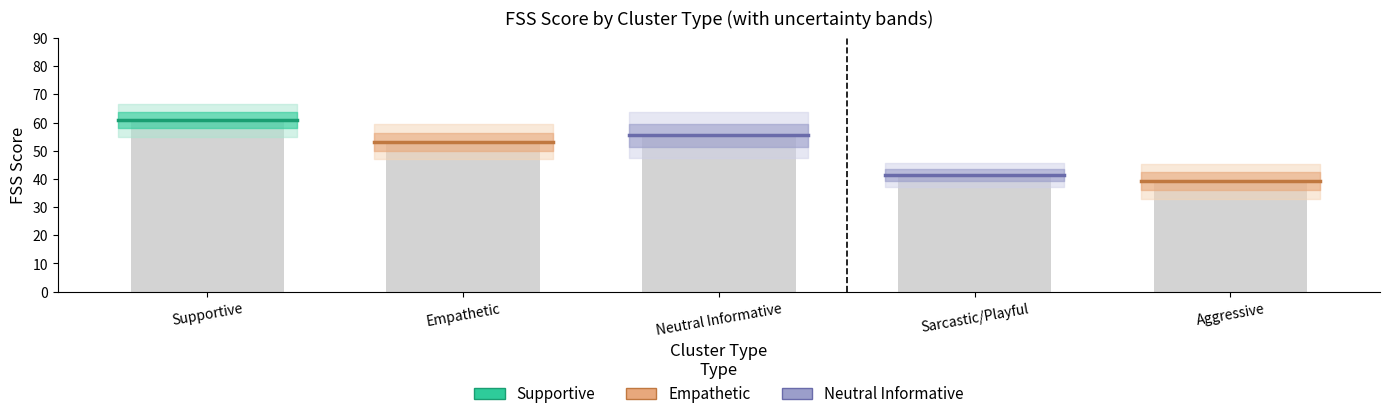

What is the change in value from Supportive to Sarcastic/Playful?

-19.3